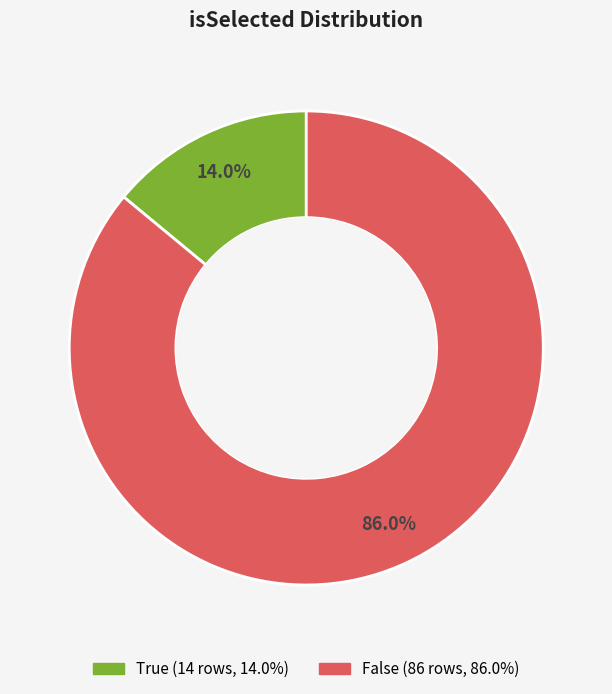

Rank the categories by value from lowest to highest.

True, False